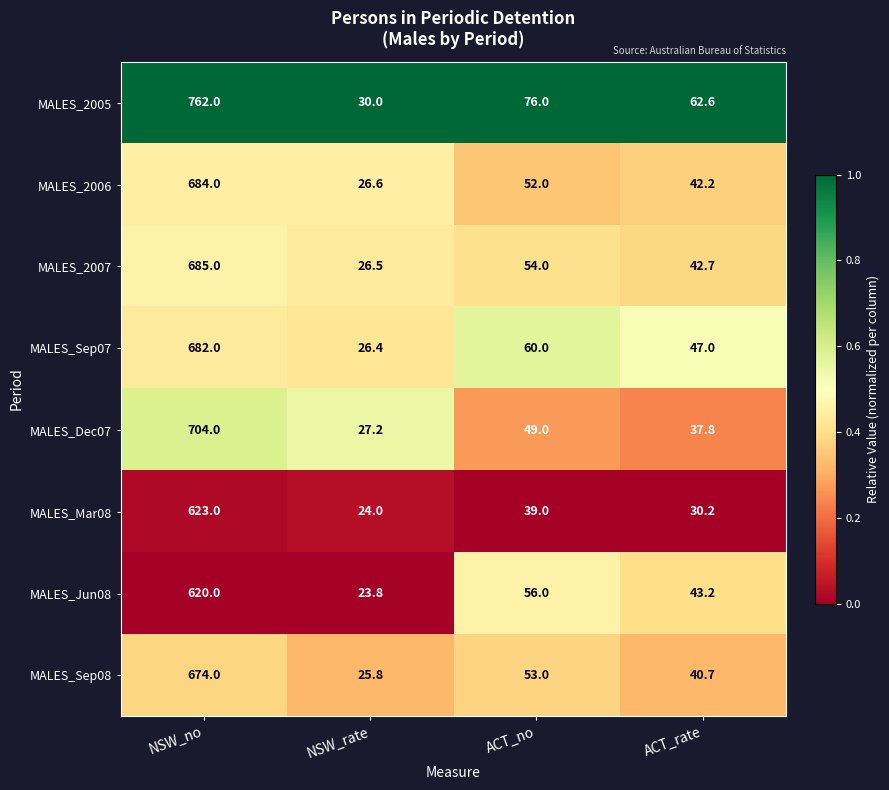

Which series has the widest spread of values?

MALES_2005